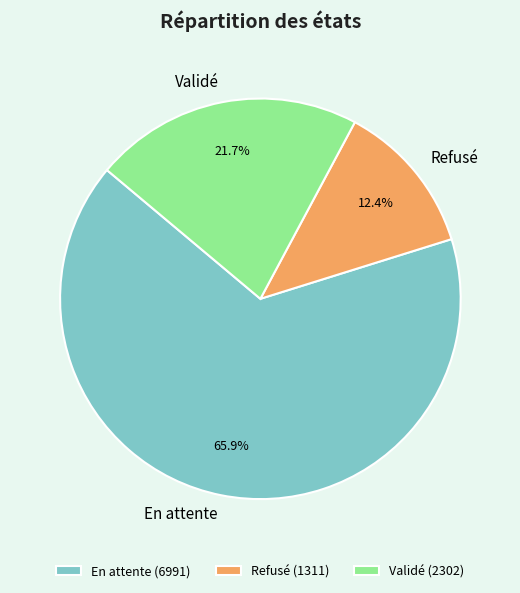

Count the number of slices in the pie.

3